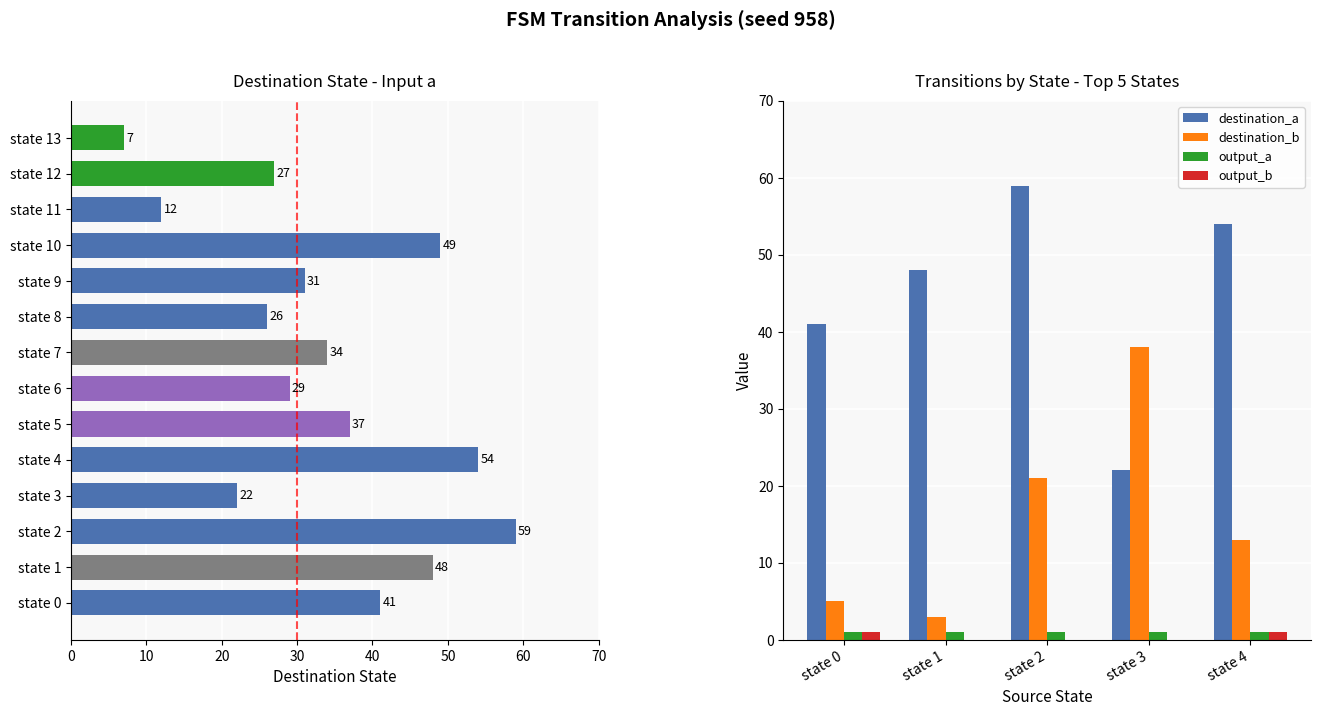

What are all the series names shown in the legend?

destination_a, destination_b, output_a, output_b